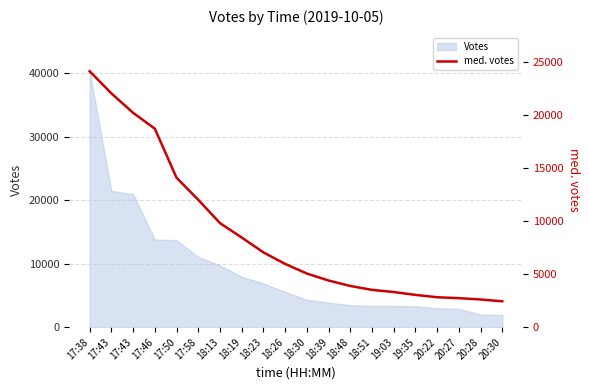

Does the chart display data point markers on the line(s)?

No